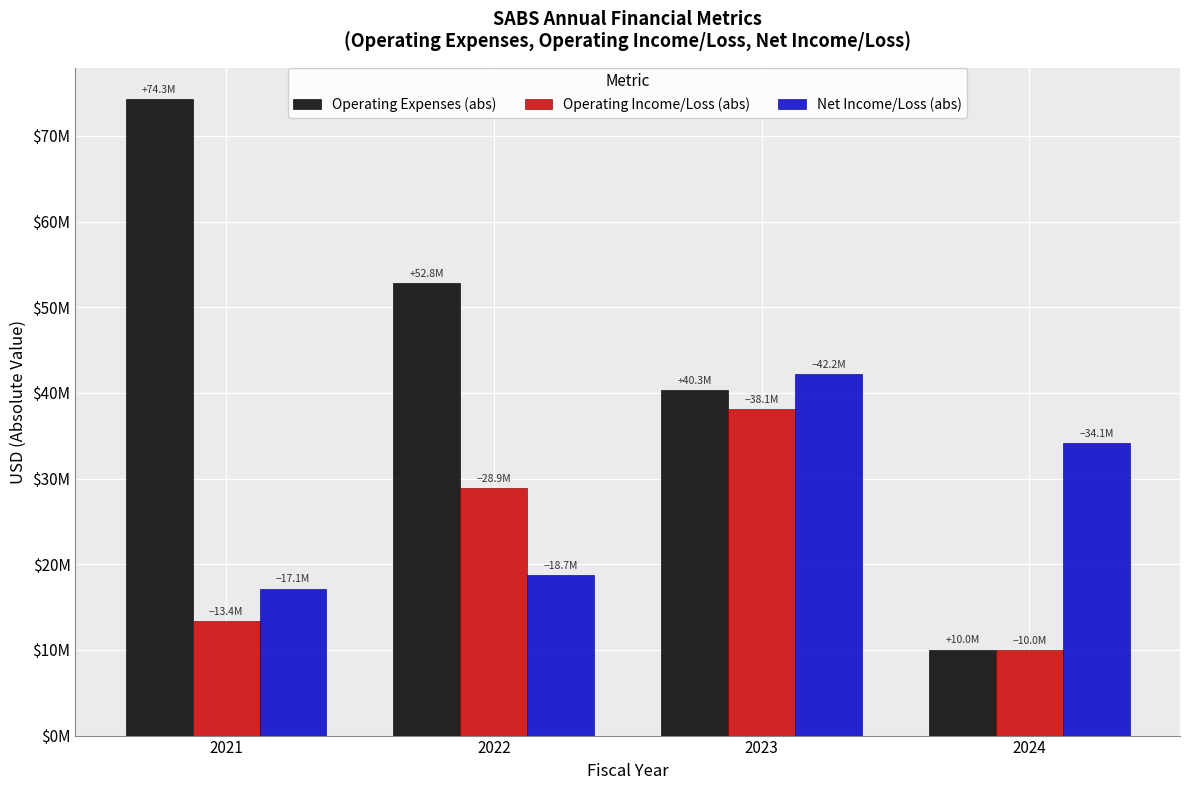

Which category has the lowest value in the Operating Expenses (abs) series?

2024